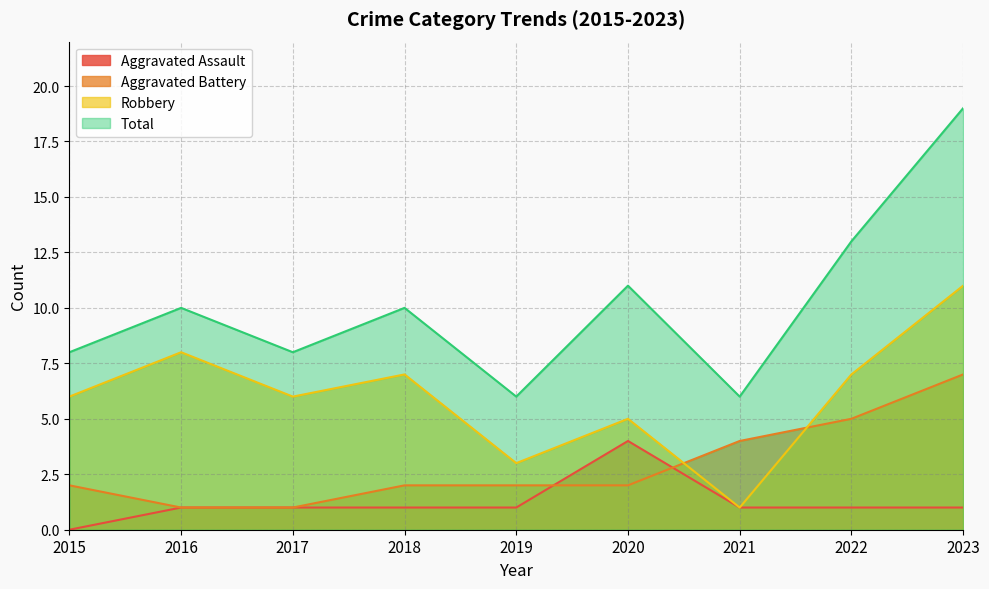

Which series has the largest range (max minus min)?

Total